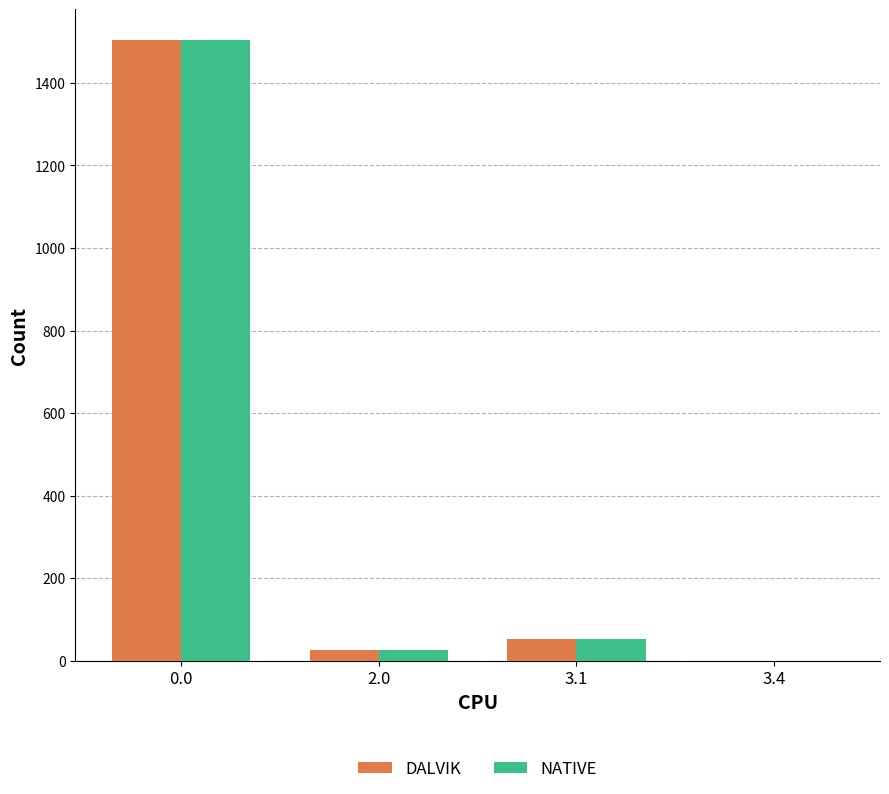

Is the value of NATIVE at 0.0 greater than the value of DALVIK at 3.4?

Yes